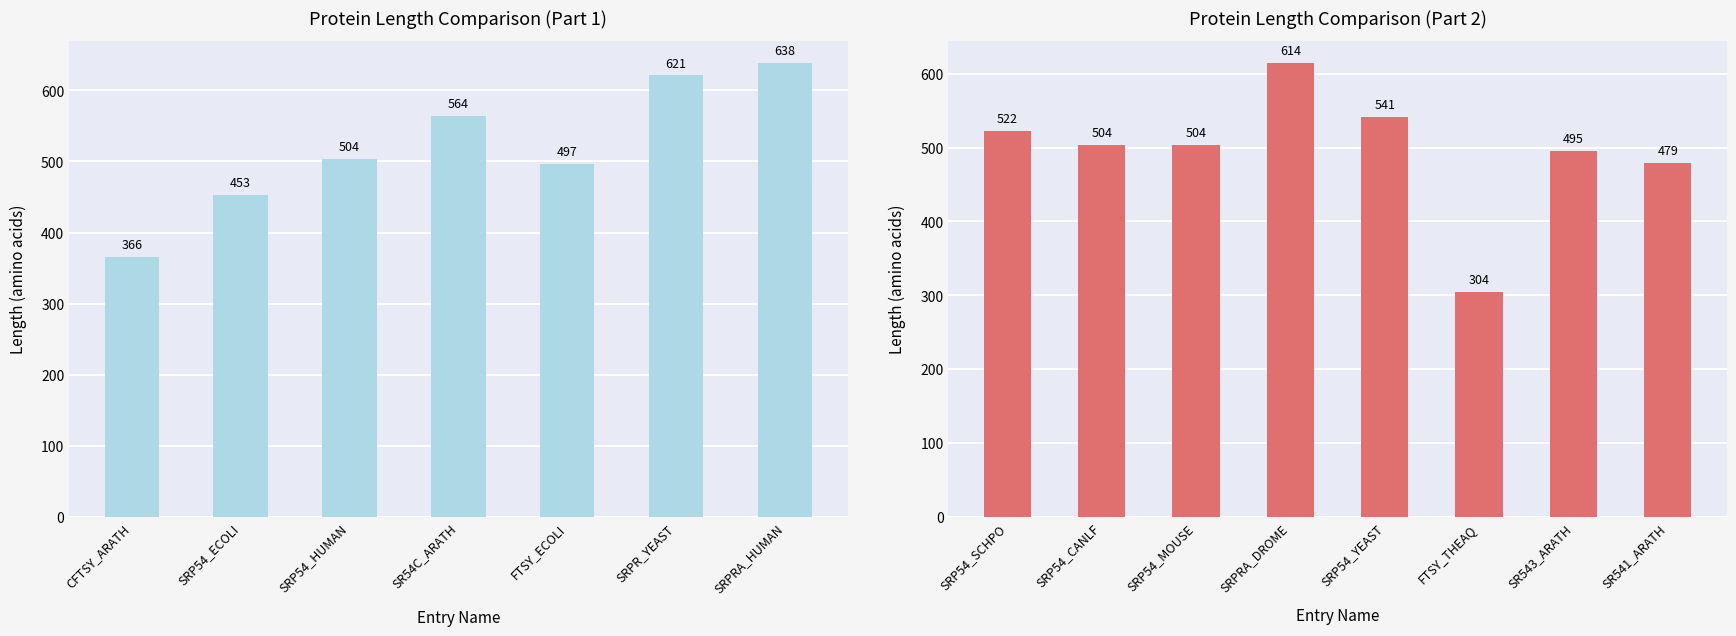

Are the bars horizontal?

No